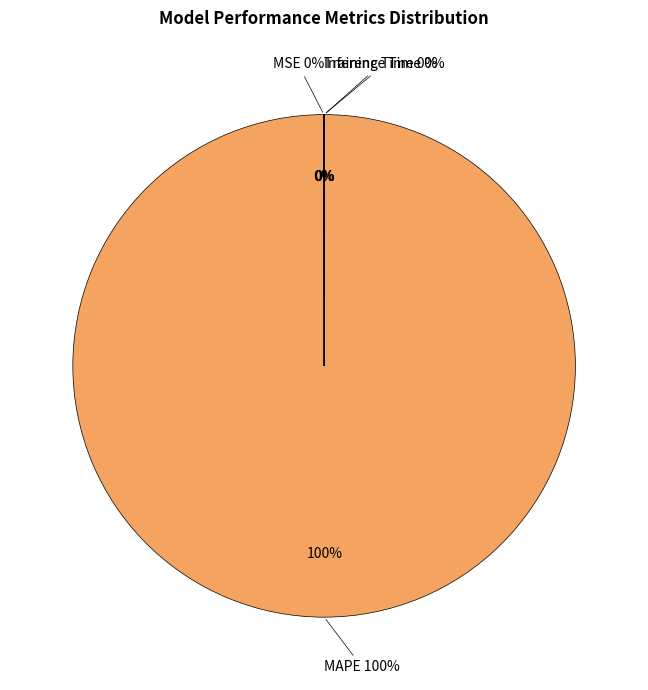

What is the majority slice?

MAPE